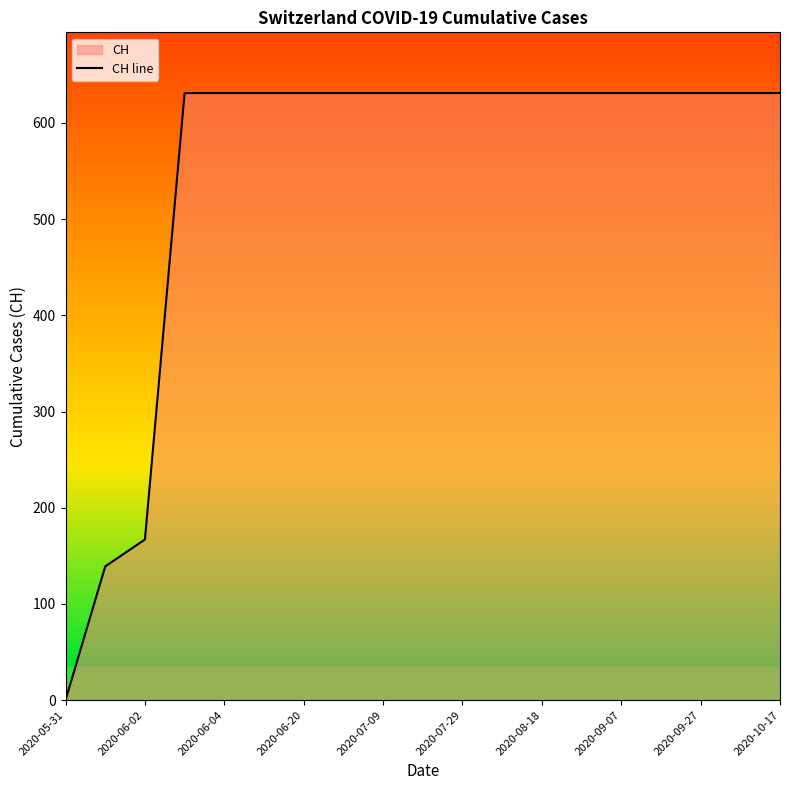

What is the difference between the maximum and minimum values?

631